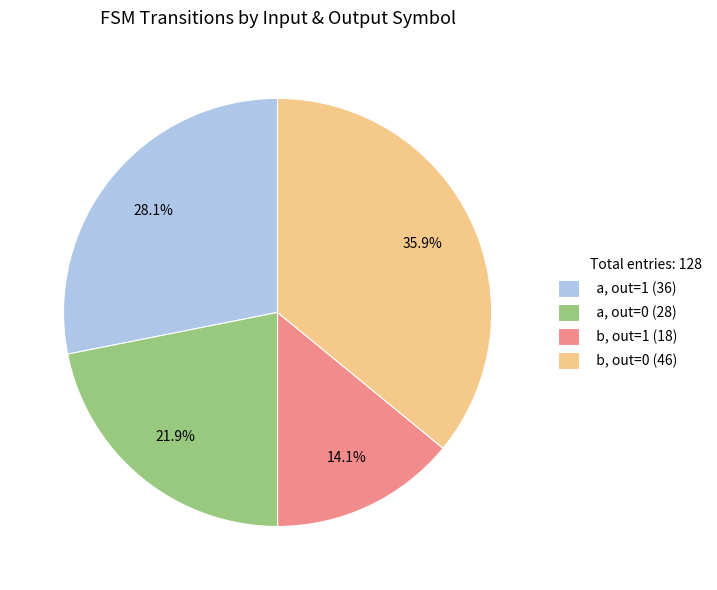

Is there any slice that represents more than half of the pie?

No